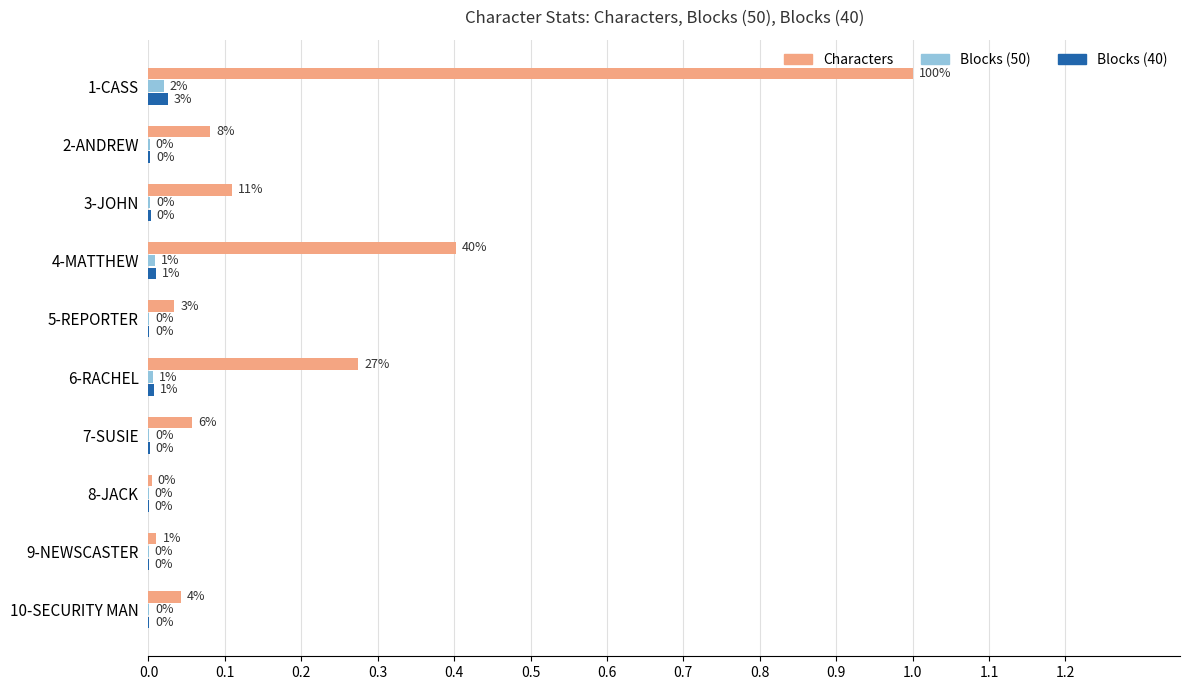

How many series are shown in this chart?

3